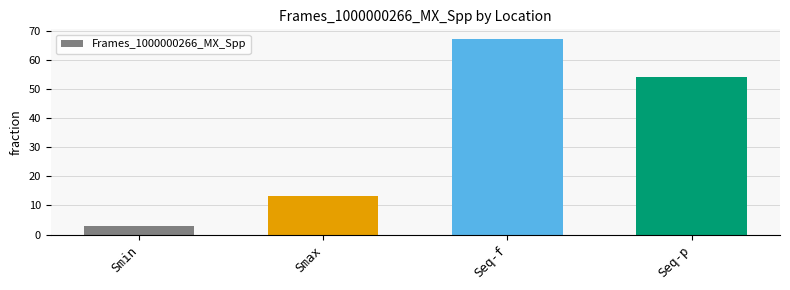

What is the label of the 3rd bar from the right?

Smax